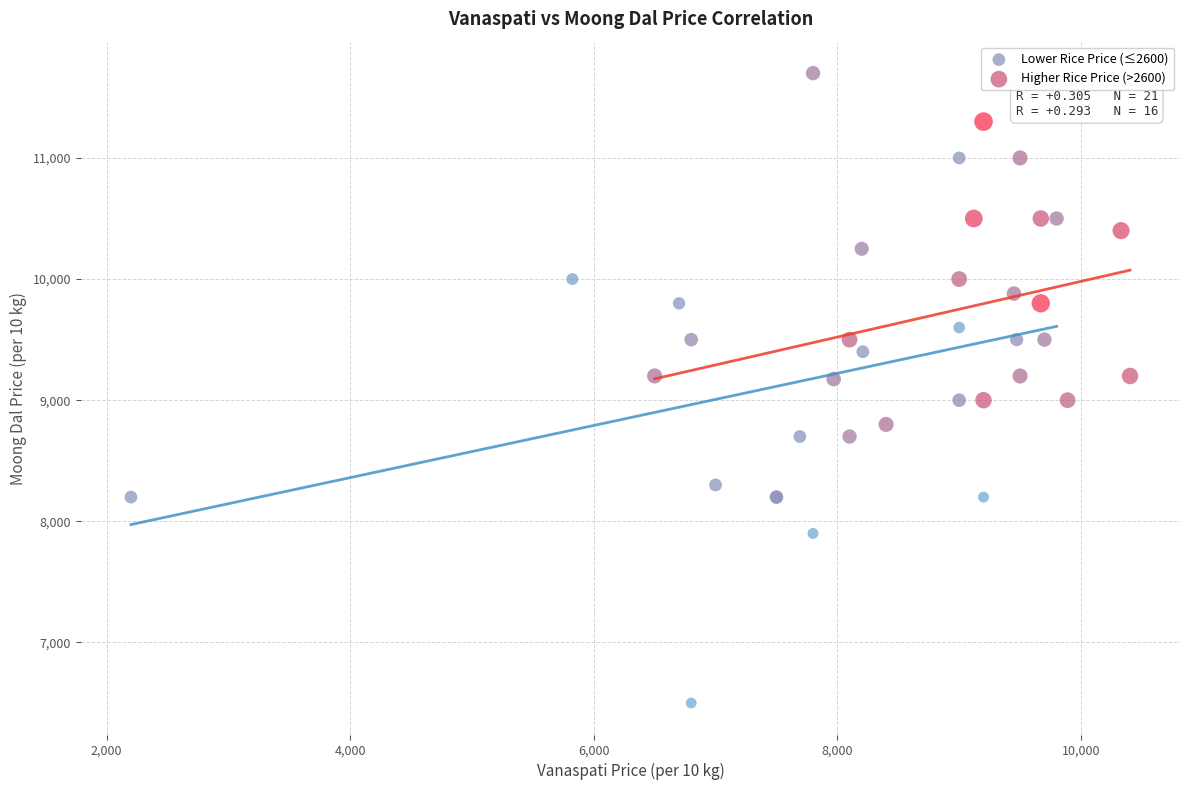

Which series reaches the minimum Y coordinate?

Lower Rice Price (≤2600)